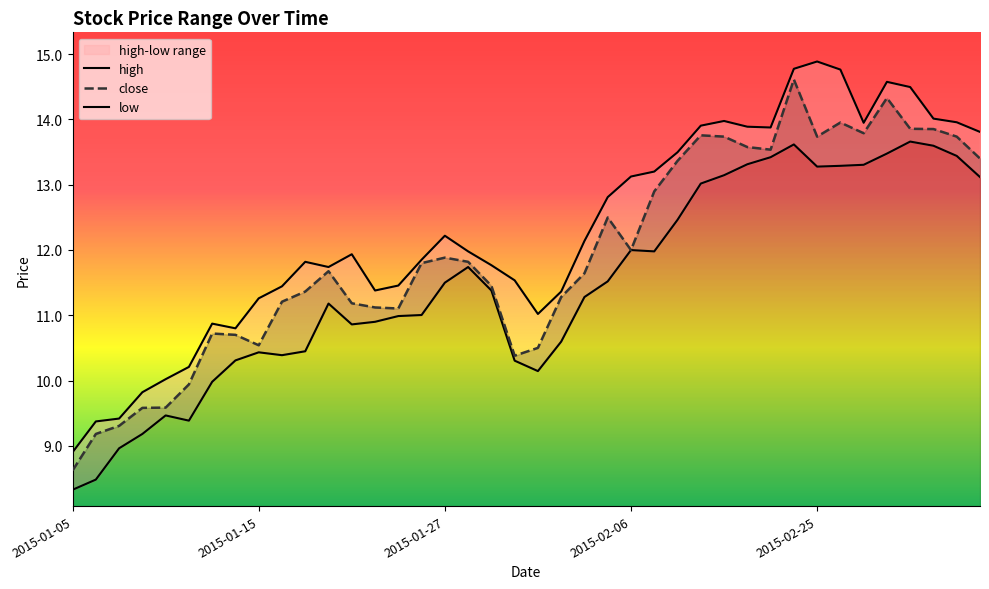

Rank the series at 23 from lowest to highest value.

low, close, high